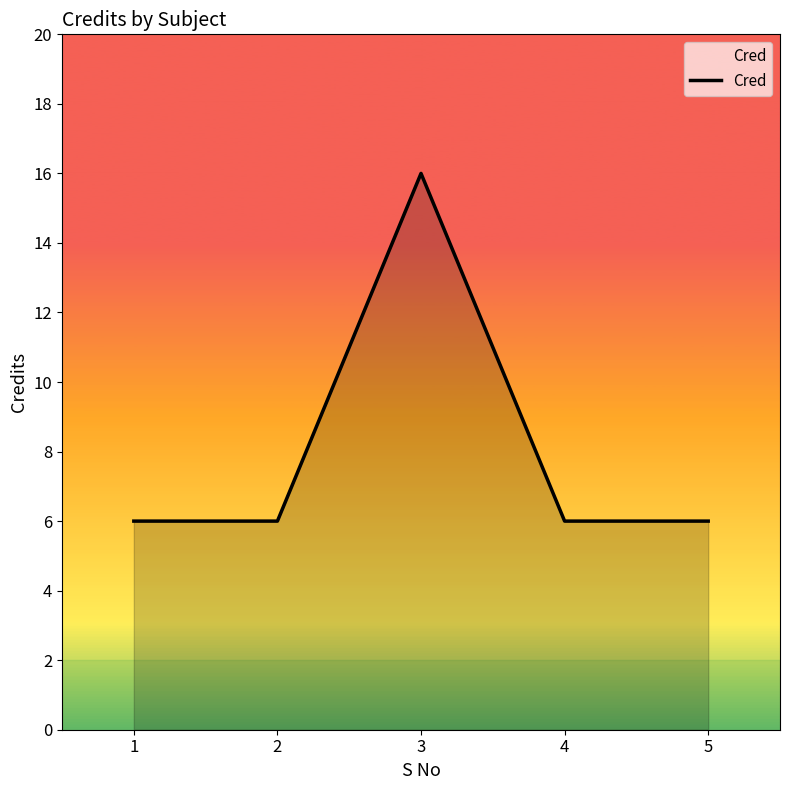

How many values are between 6 and 7?

4